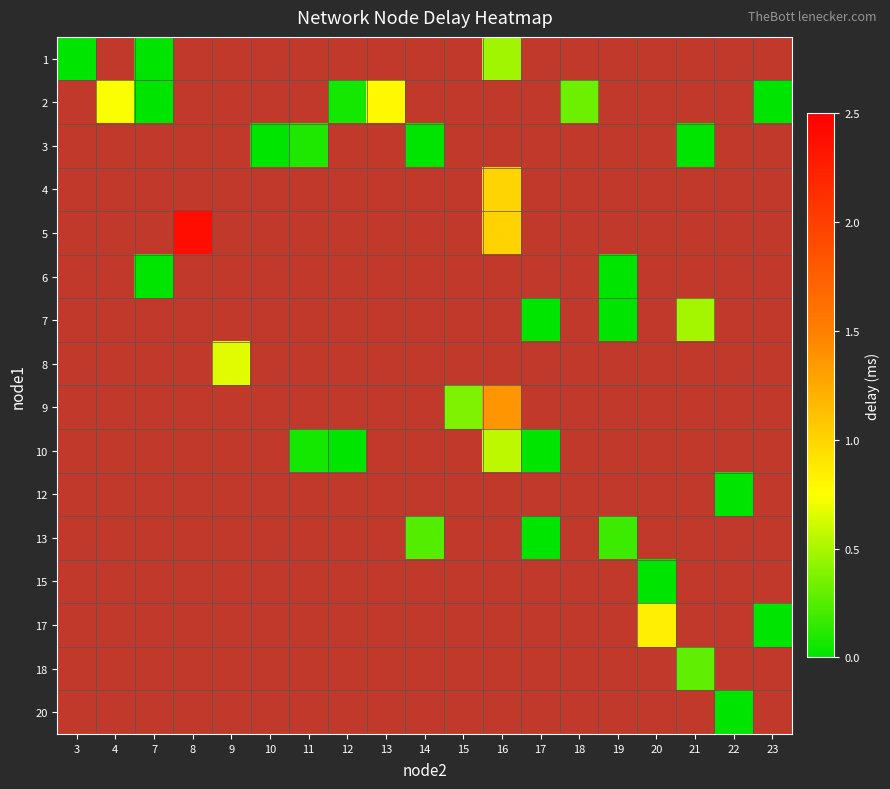

What value does the row_1 series have at 13?

0.8